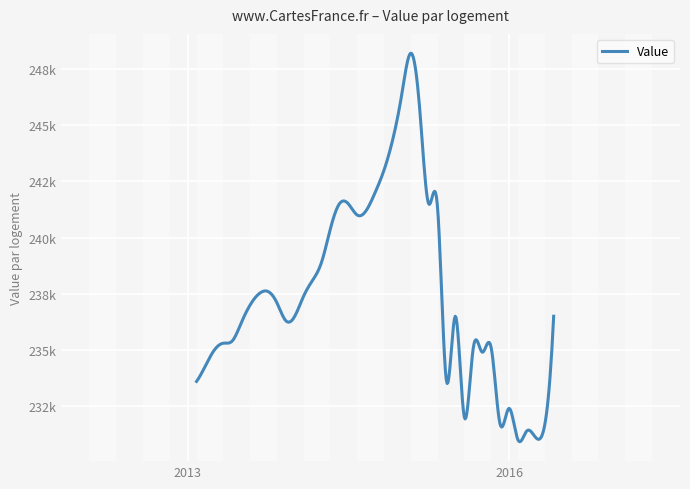

What is the difference between the second highest and second lowest values?

15300